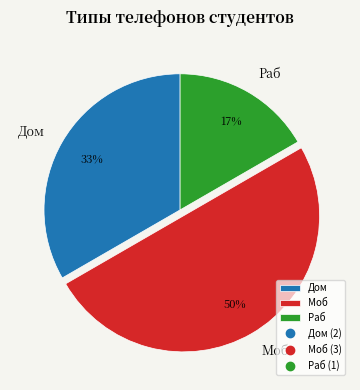

Is Дом the majority of the pie?

No